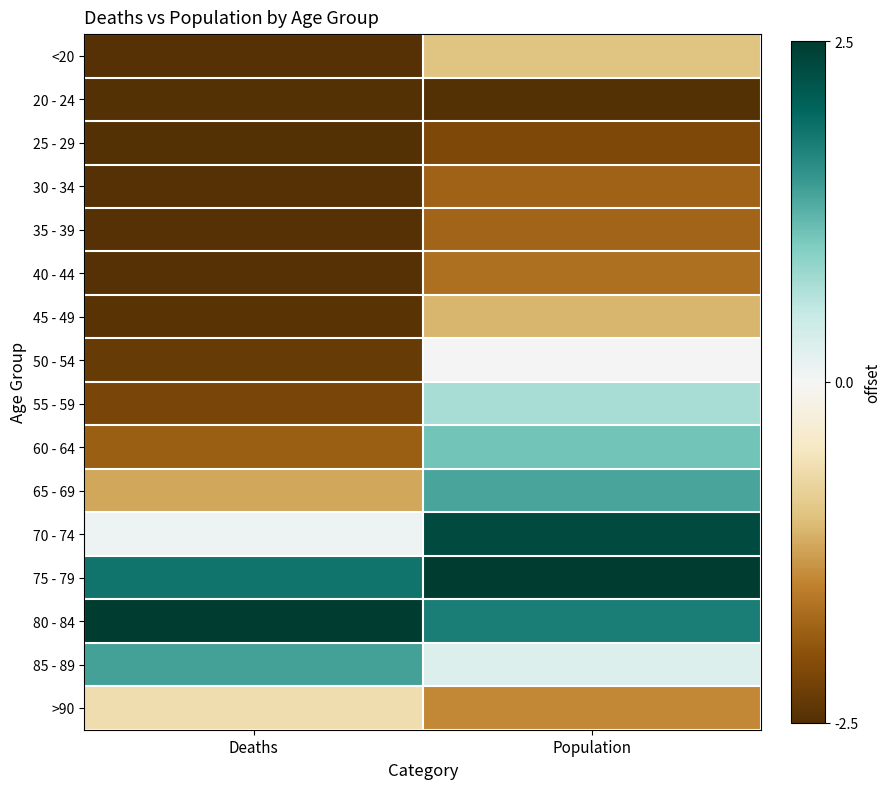

Which label corresponds to the smallest value in the chart?

Population